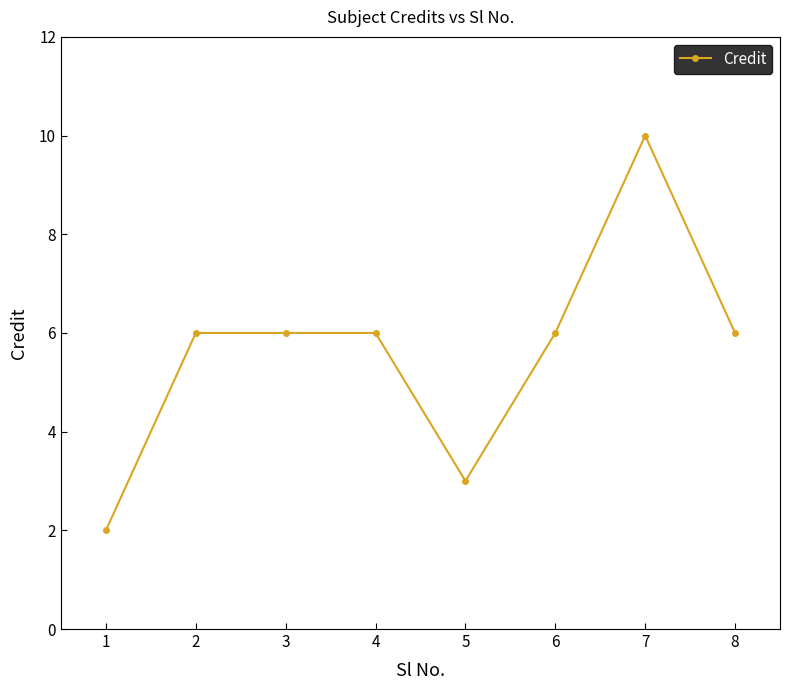

What is the value of the 7th point from the left?

10